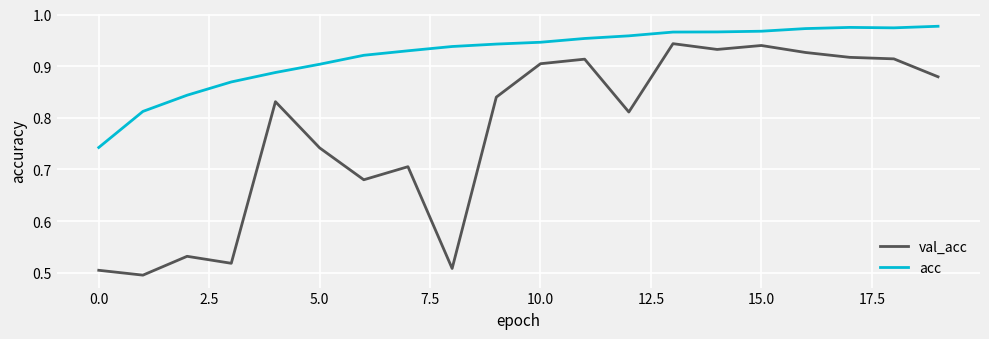

Rank the series by their maximum value, from lowest to highest.

val_acc, acc